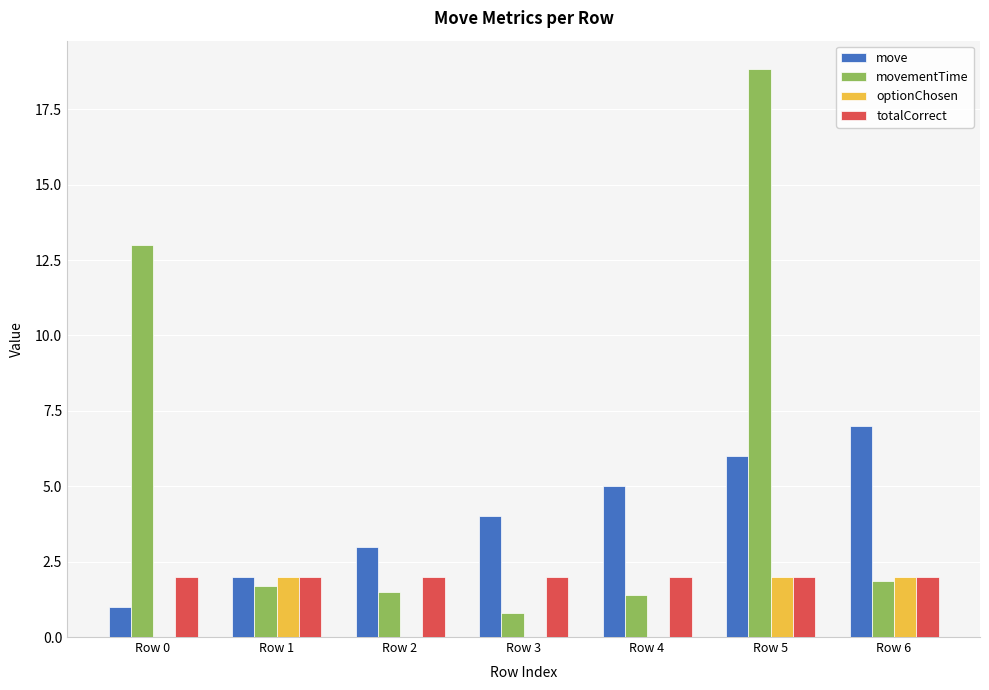

Does the chart contain stacked bars?

No